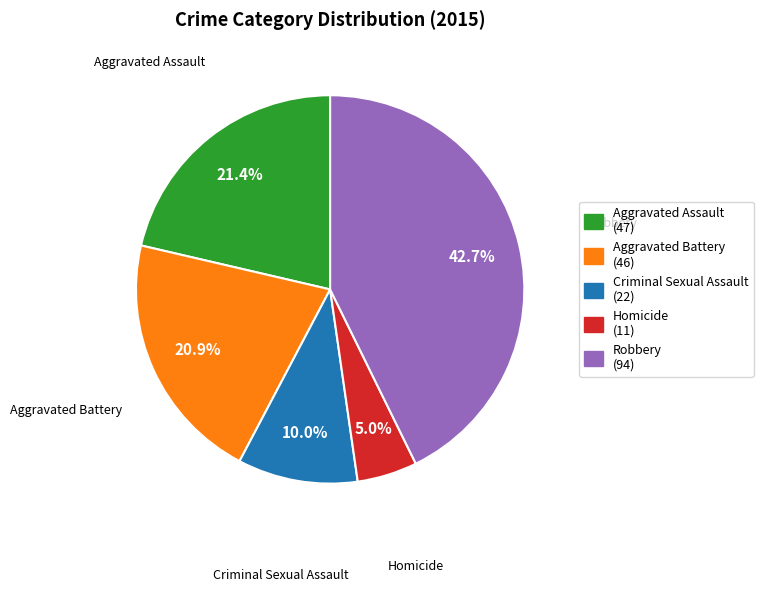

The Aggravated Battery slice represents 9% of the pie. True or false?

False